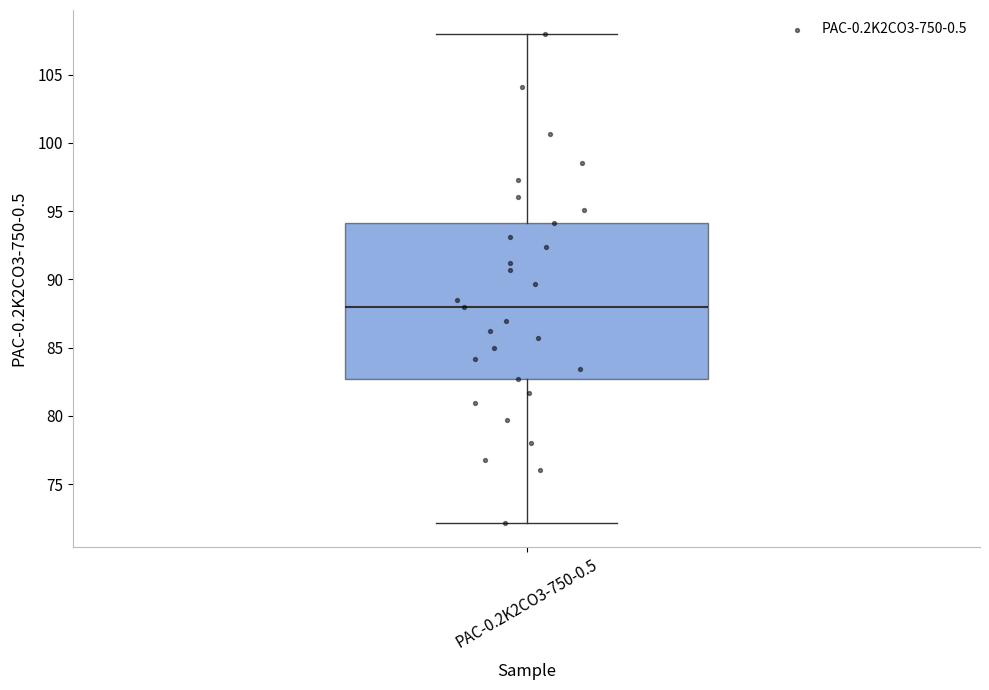

Read this box plot against the y-axis: the position of the median line, the range covered by the box, and the ends of both whiskers. The values are not printed on the chart, so give them approximately, as read against the axis.

median 88.0, box 82.5 to 94.0, whiskers 72.0 to 108.0